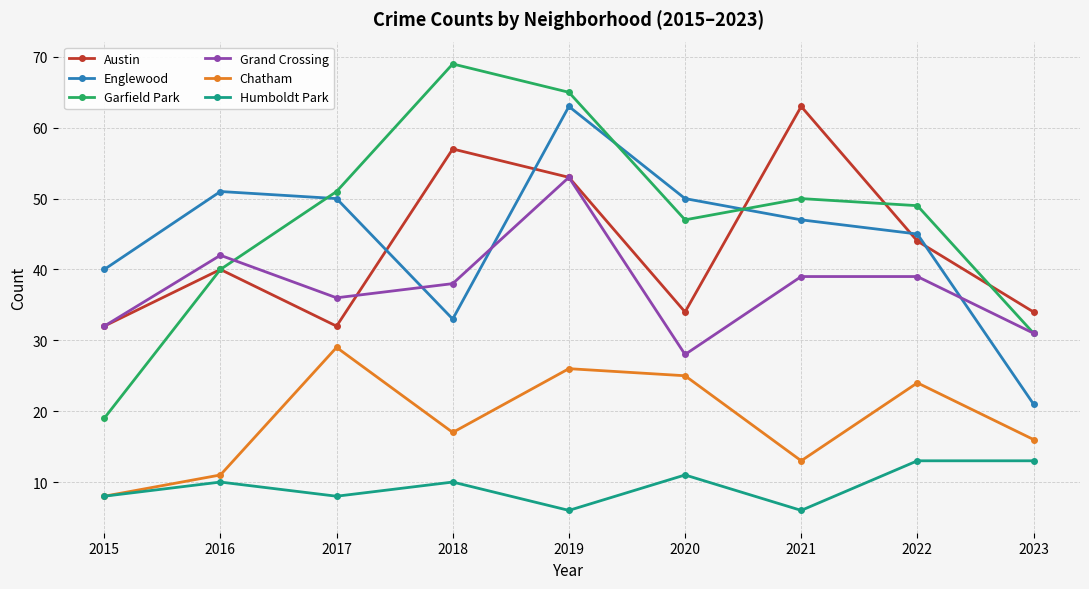

Which series has the largest total across all categories?

Garfield Park